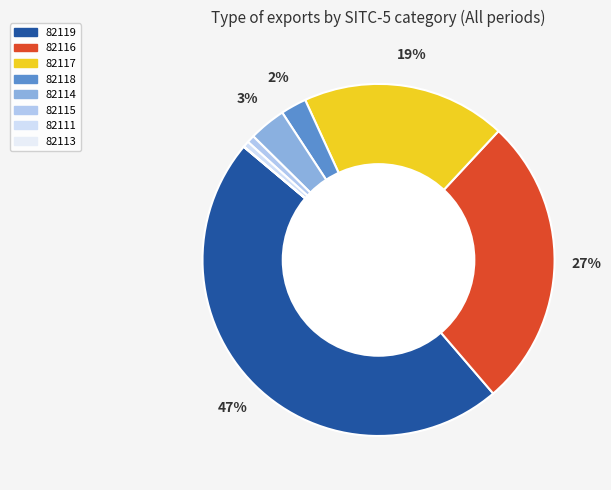

Do 82116 and 82111 together represent more than half of the pie?

No